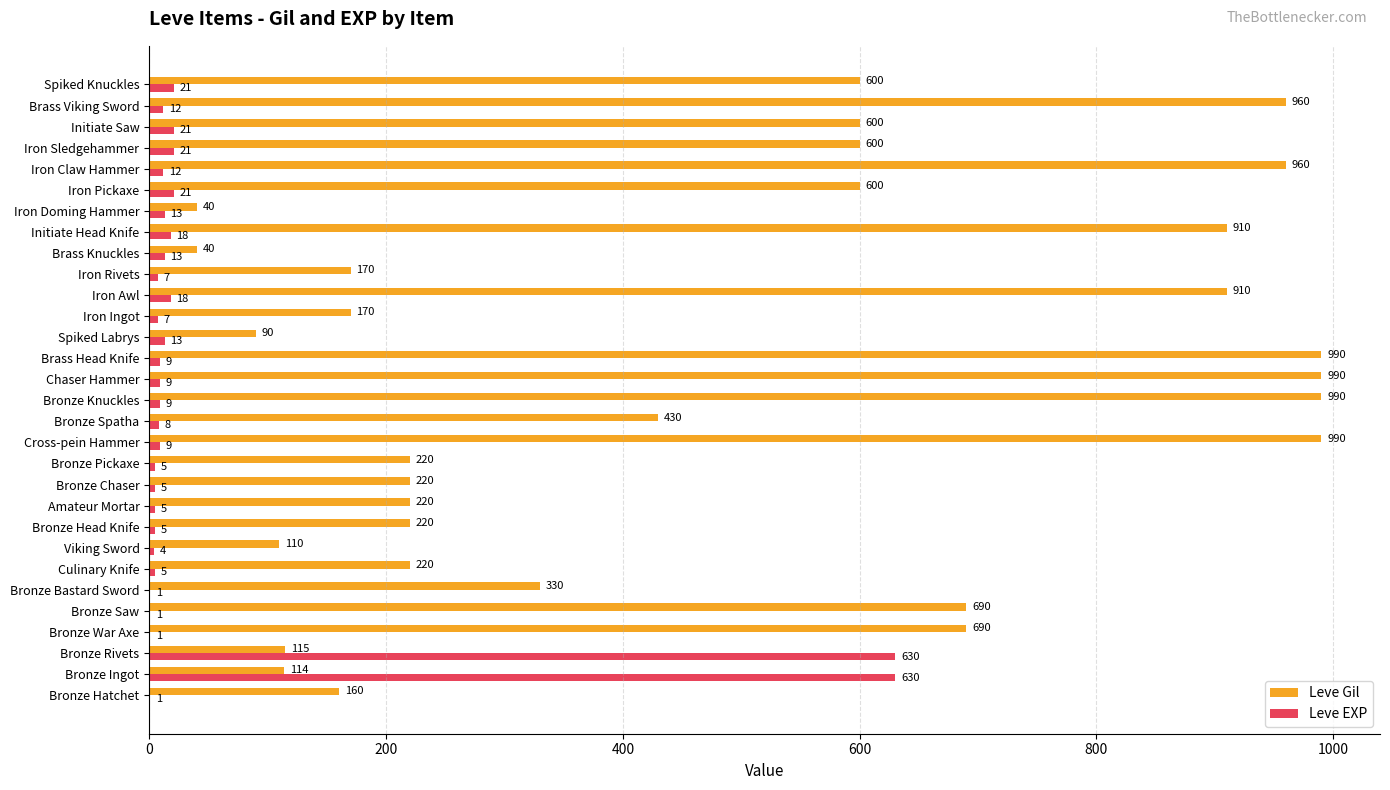

At which label is Leve Gil closest to 515?

Bronze Spatha